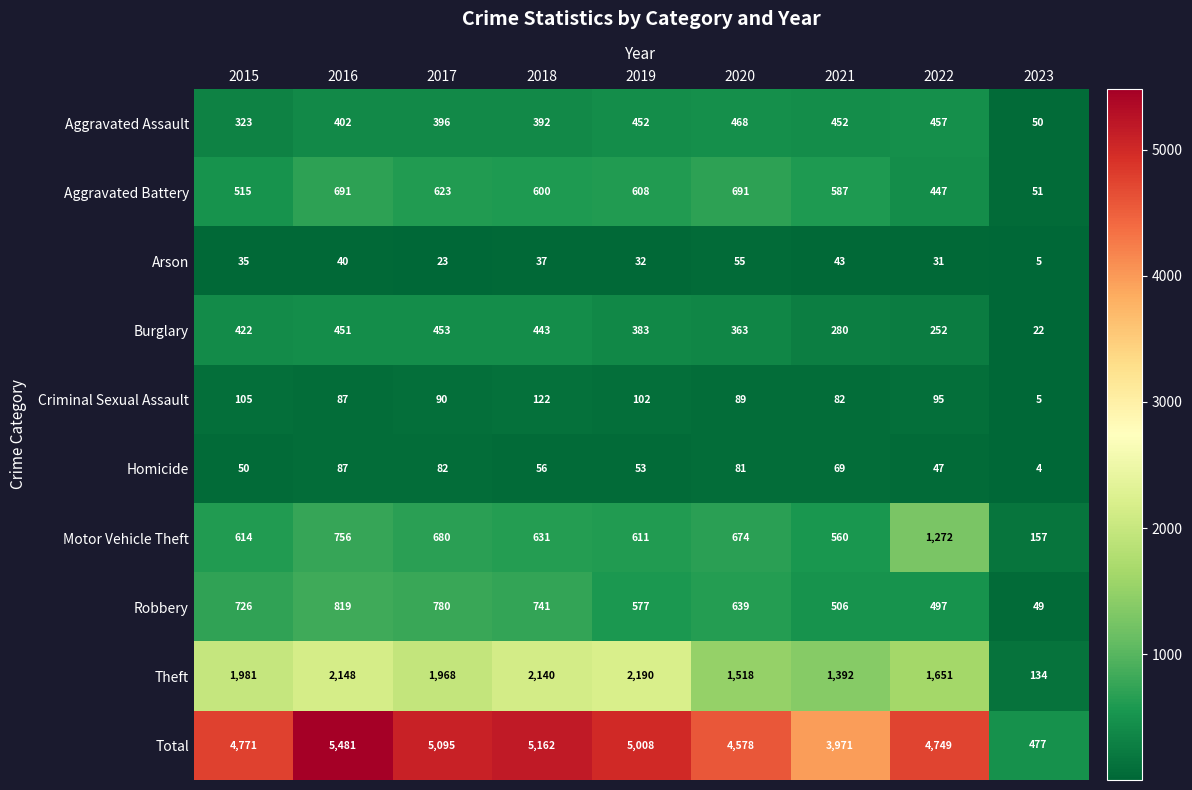

What is the difference between the Burglary values at 2016 and 2023?

429